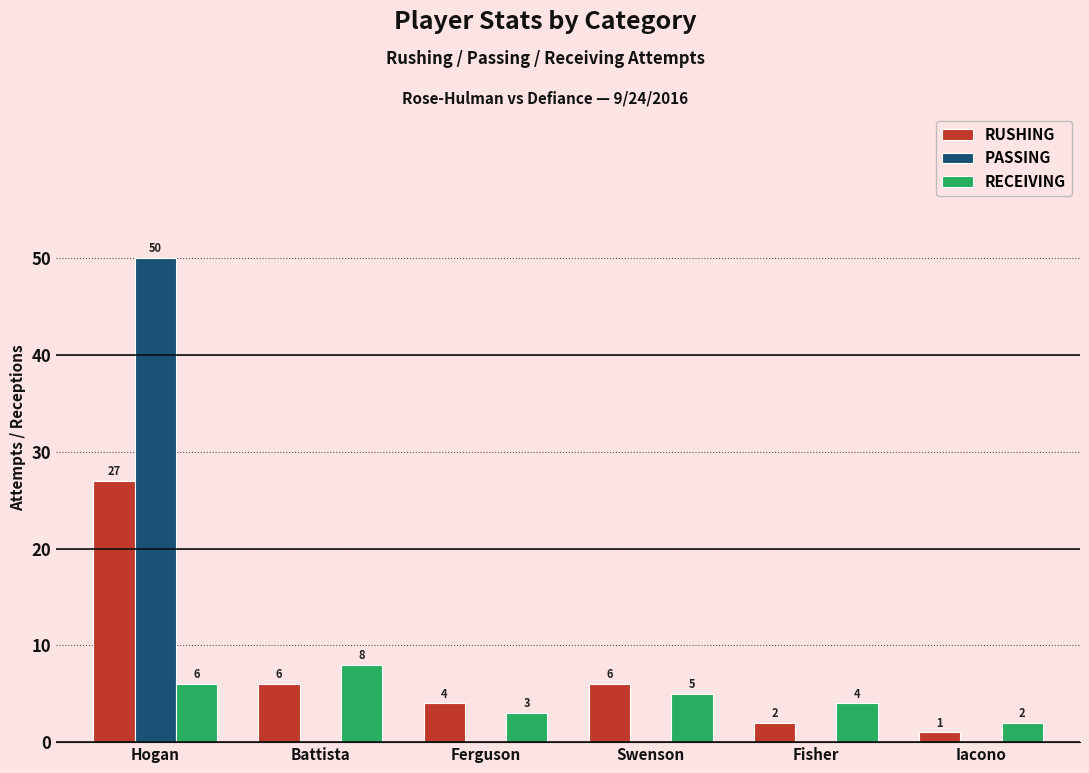

What is the maximum value shown in the chart?

50